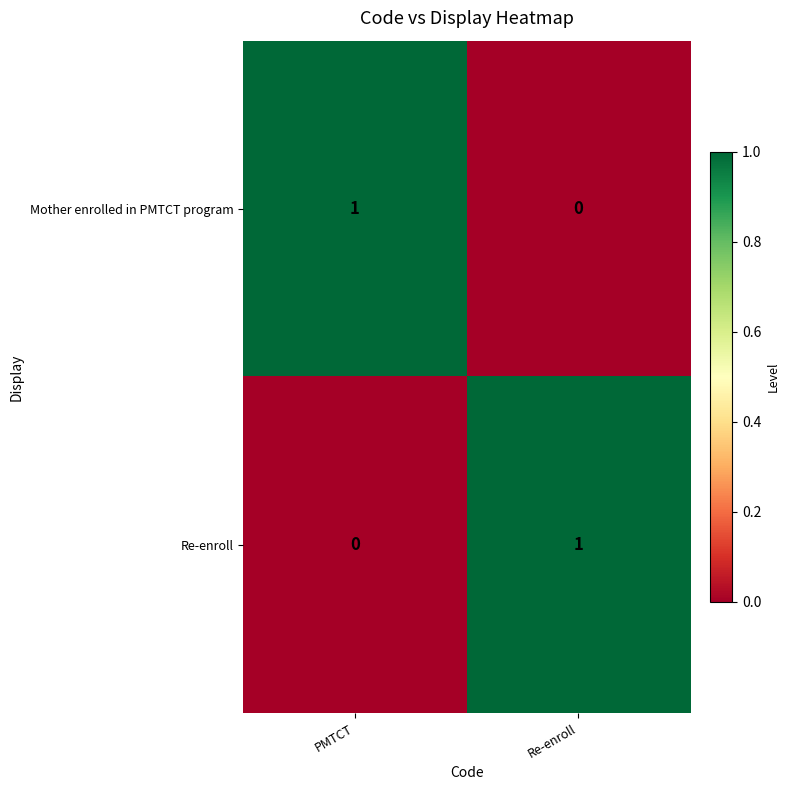

At which label is Re-enroll closest to 0?

PMTCT